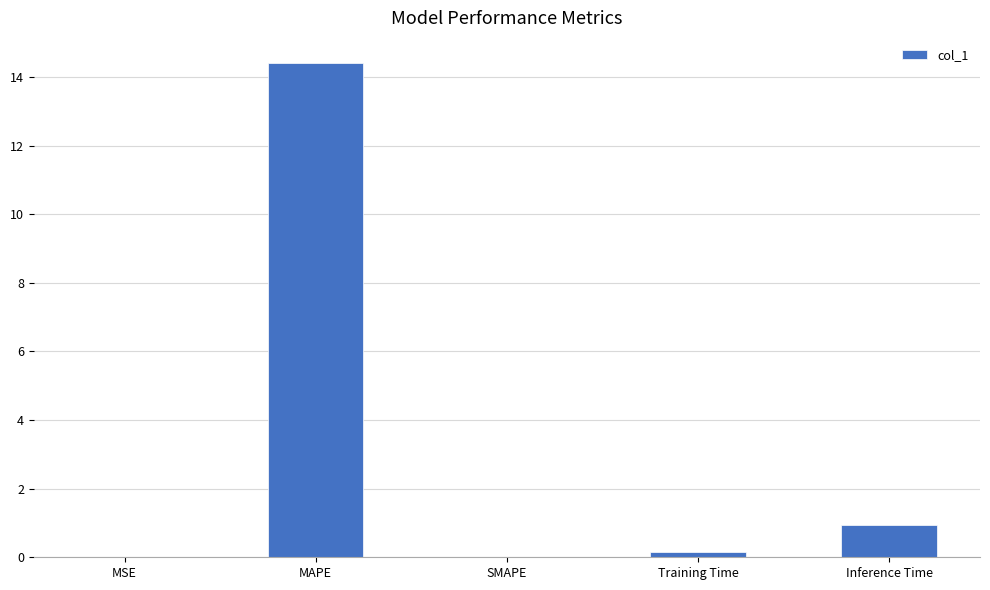

Where is the data nearest to the value 7?

Inference Time